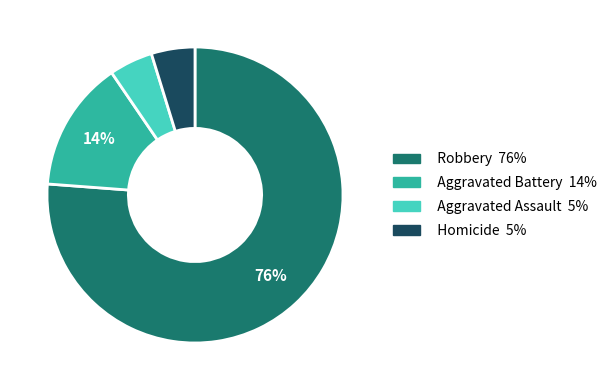

How many segments does this pie chart have?

4